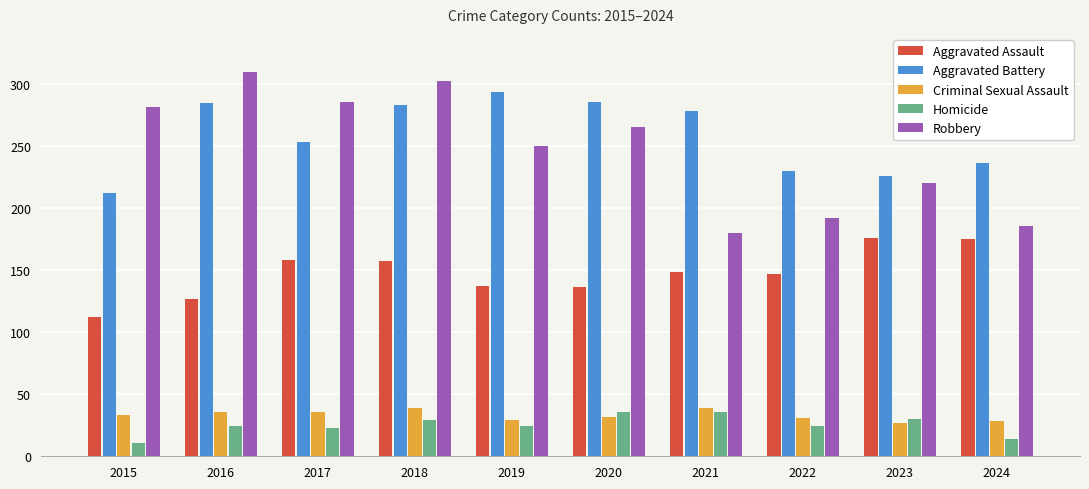

At which label is Aggravated Assault closest to 144?

2022